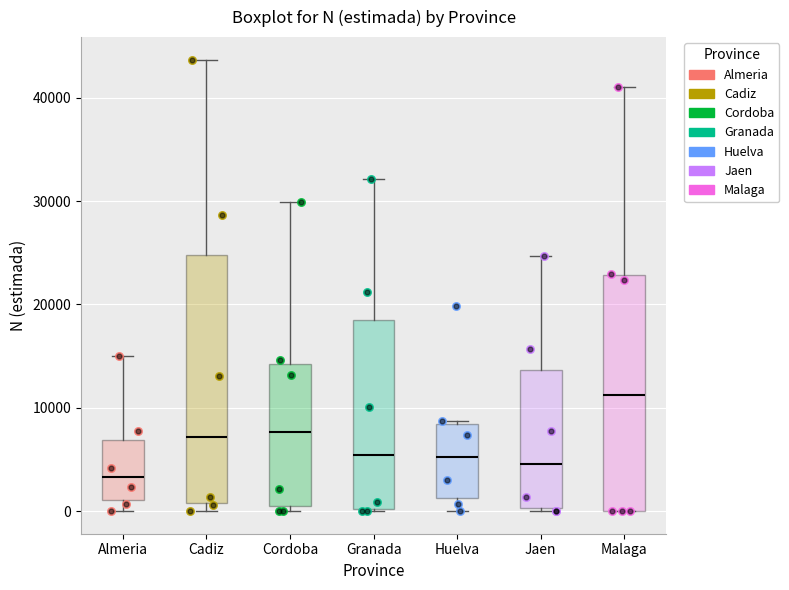

Reading left to right, transcribe this box plot: for each box, give where its median line is, the range the box spans, and where its two whiskers end, as read against the y-axis. The values are not printed on the chart, so give them approximately, as read against the axis.

Almeria: median 3000, box 1000 to 7000, whiskers 0 to 15000
Cadiz: median 7000, box 1000 to 25000, whiskers 0 to 44000
Cordoba: median 8000, box 1000 to 14000, whiskers 0 to 30000
Granada: median 5000, box 0 to 18000, whiskers 0 to 32000
Huelva: median 5000, box 1000 to 8000, whiskers 0 to 9000
Jaen: median 5000, box 0 to 14000, whiskers 0 (just below the box's lower edge) to 25000
Malaga: median 11000, box 0 to 23000, whiskers 0 to 41000